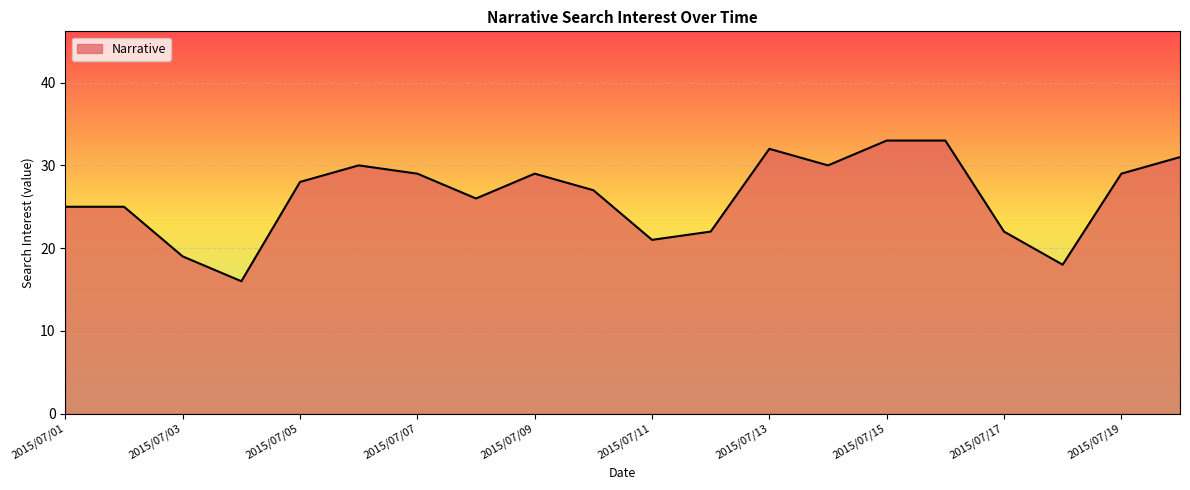

What is the difference between the maximum and minimum values?

17